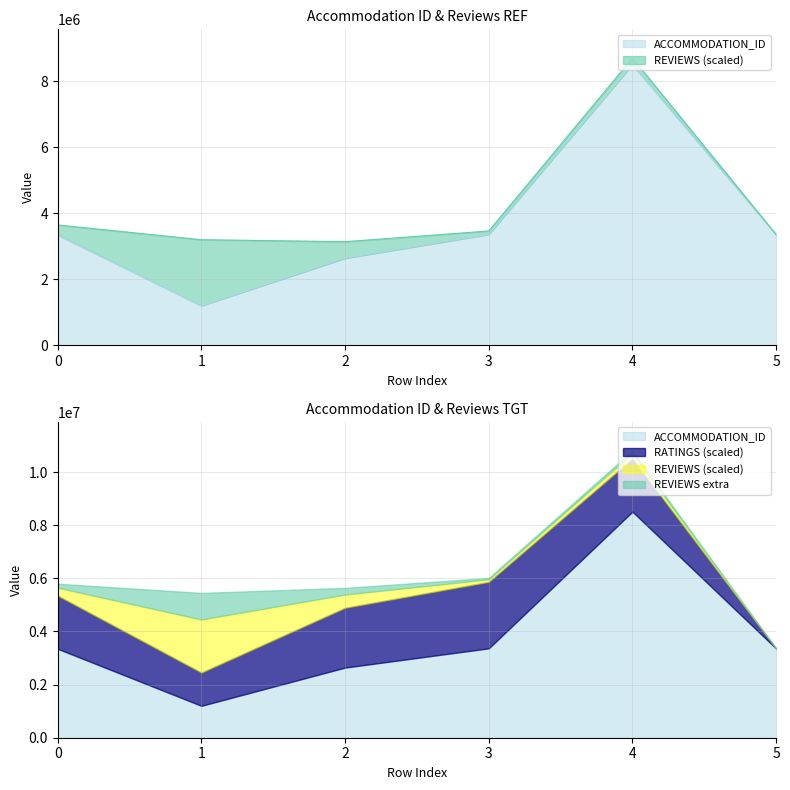

Which label corresponds to the smallest value in the chart?

1